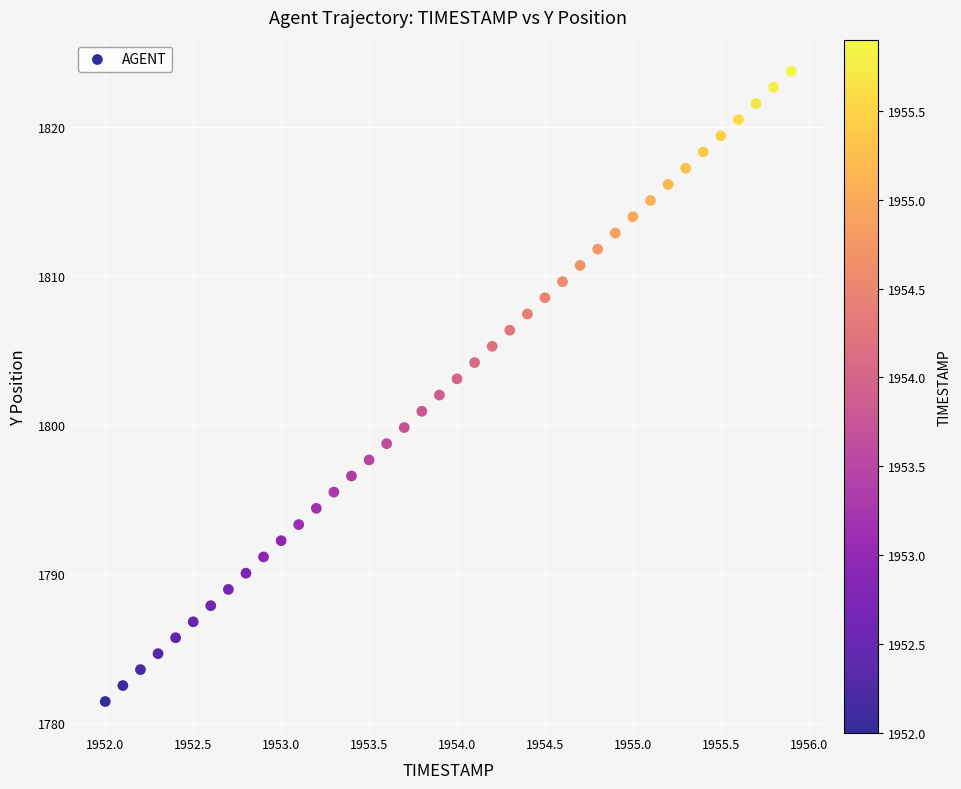

What is the range of Y values (max minus min)?

42.3